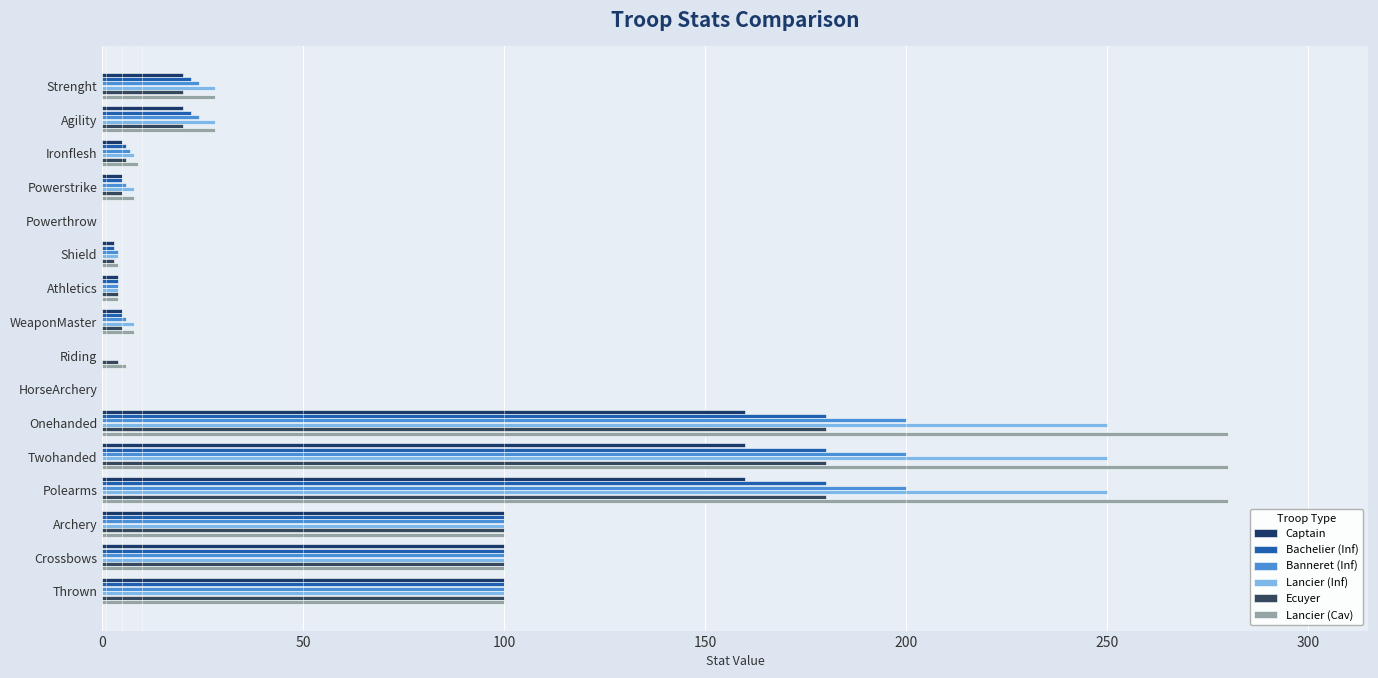

How many series are shown in this chart?

6